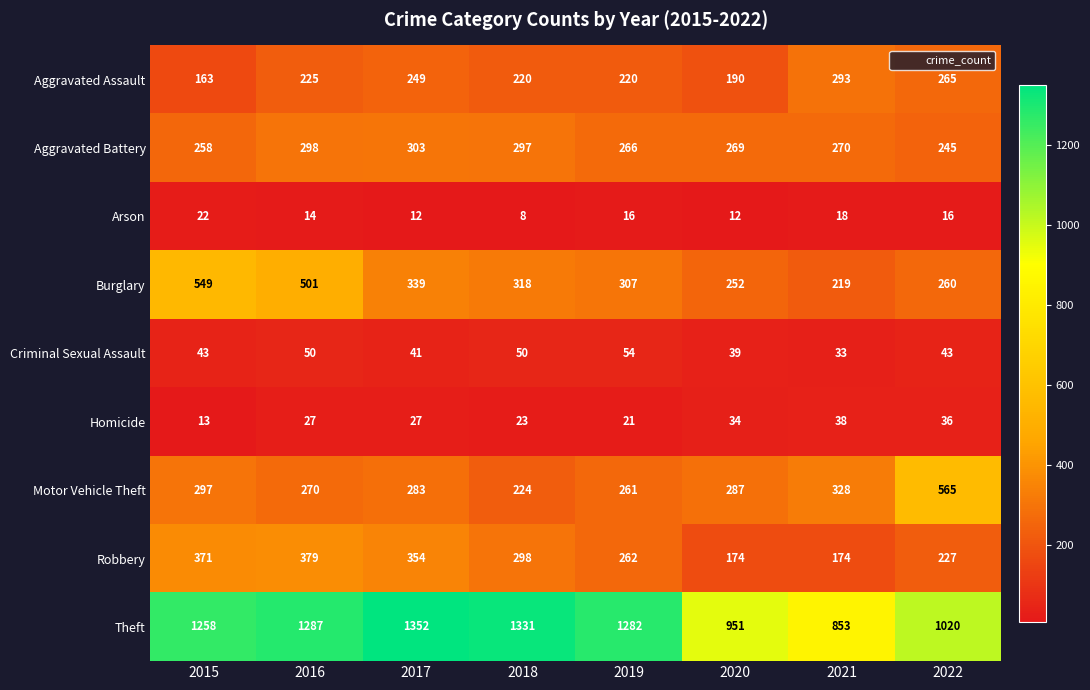

What is the spread (max minus min) of values at 2018?

1323